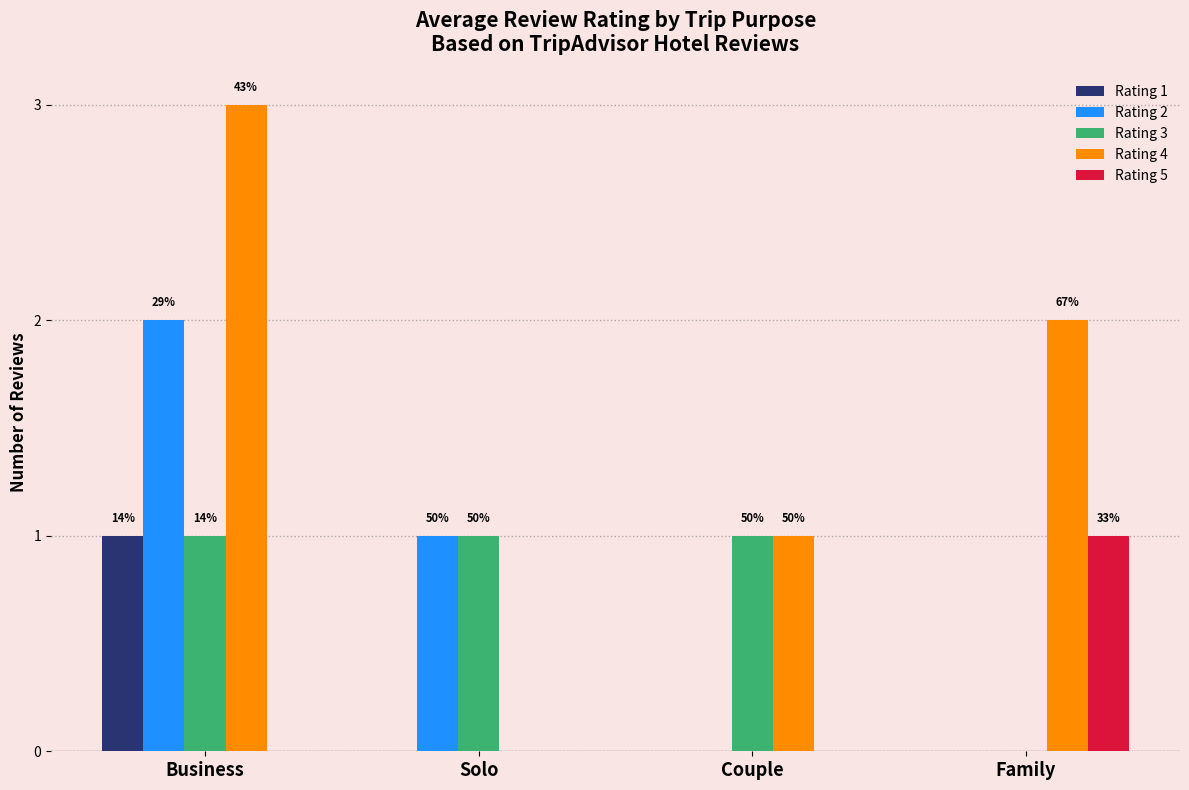

Rank the series by their maximum value, from highest to lowest.

Rating 4, Rating 2, Rating 1, Rating 3, Rating 5